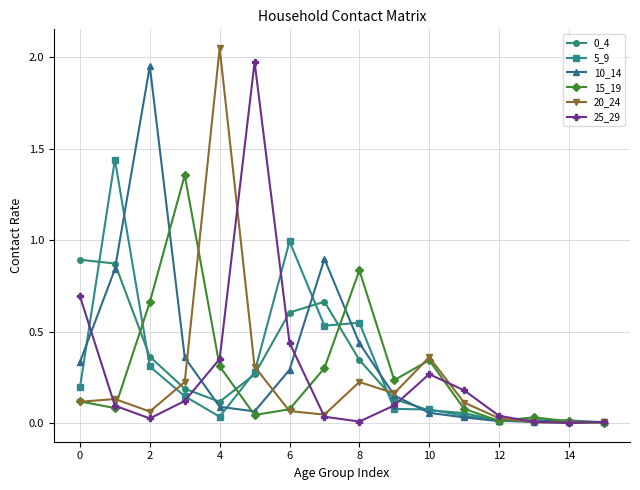

How many distinct data groups are displayed?

6